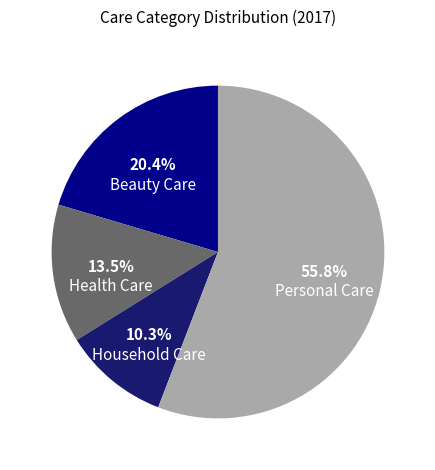

Combined, do Personal Care and Household Care account for over 50%?

Yes